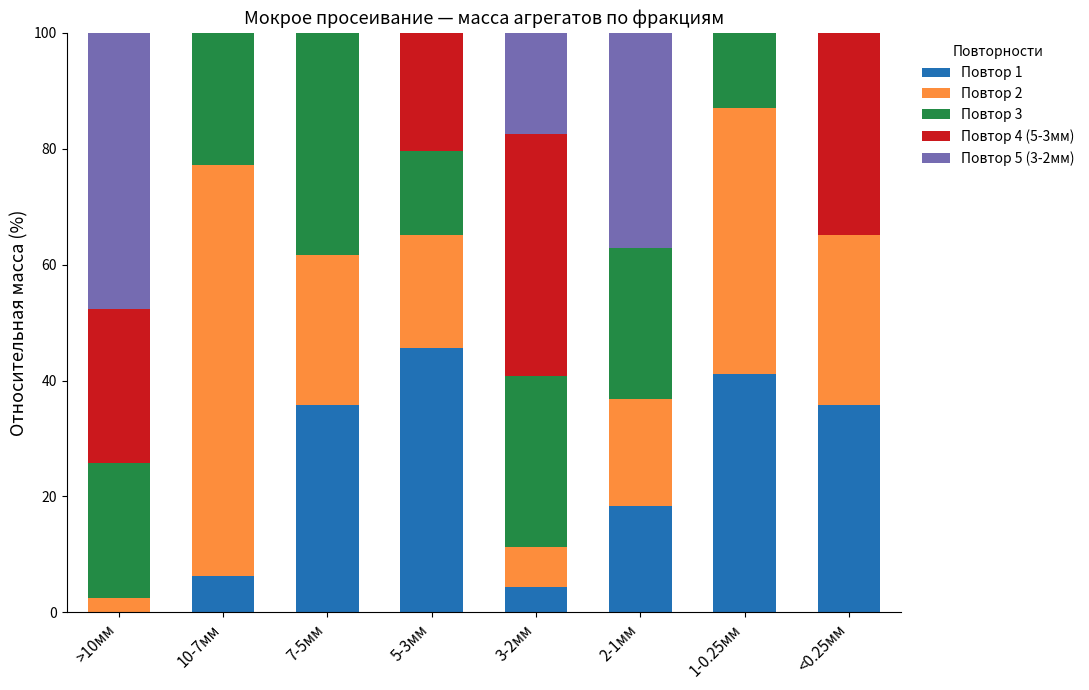

What is the total value across all series at 7-5мм?

100.0